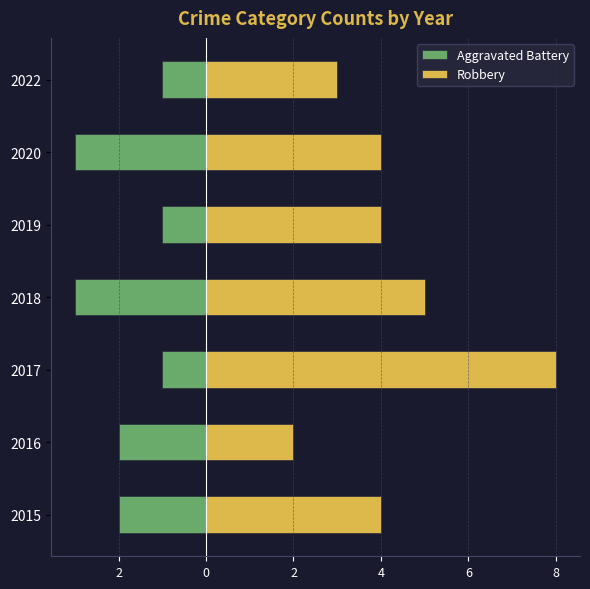

The value of Aggravated Battery at 2017 is -1. True or false?

True